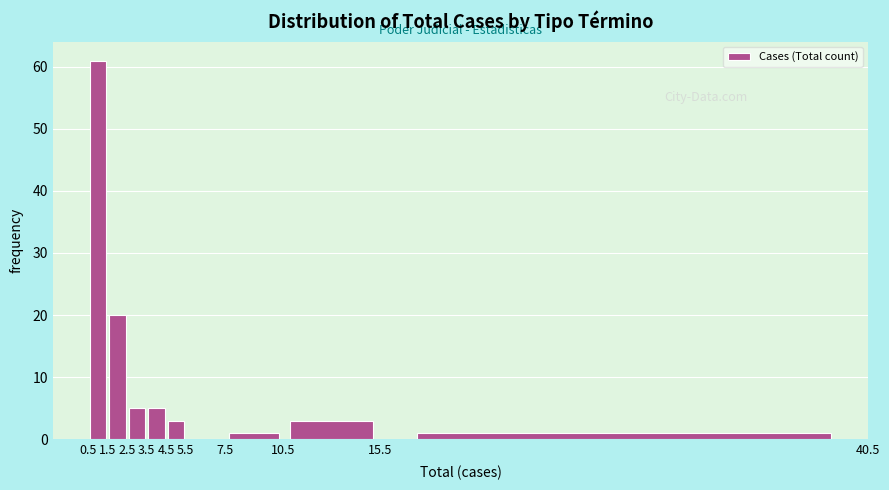

Reading left to right, list every bar in this chart as the range it spans on the x-axis followed by its height. The values are not printed on the chart, so give them approximately, as read against the axis.

0.5 to 1.5: 61
1.5 to 2.5: 20
2.5 to 3.5: 5
3.5 to 4.5: 5
4.5 to 5.5: 3
5.5 to 7.5: 0
7.5 to 10.5: 1
10.5 to 15.5: 3
15.5 to 40.5: 1